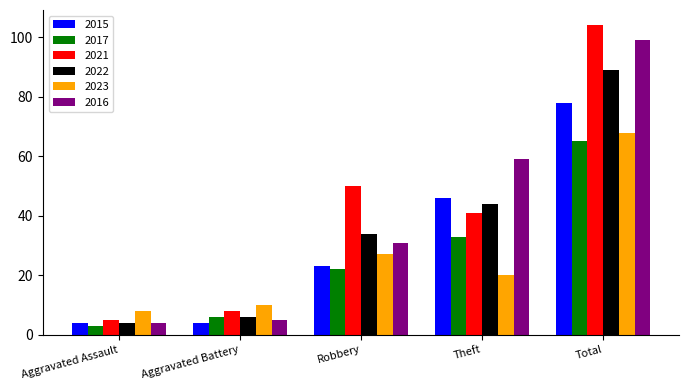

What is the spread (max minus min) of values at Total?

39